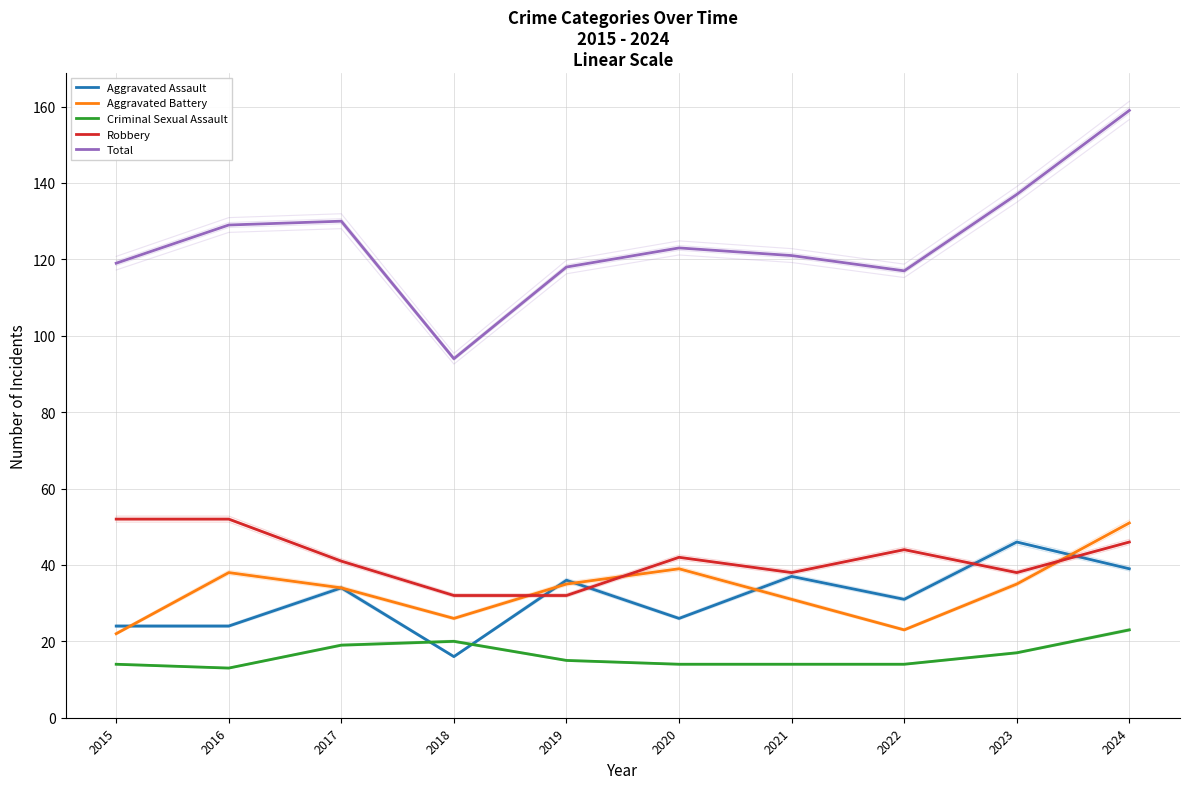

What is the difference between the Robbery values at 2018 and 2024?

14